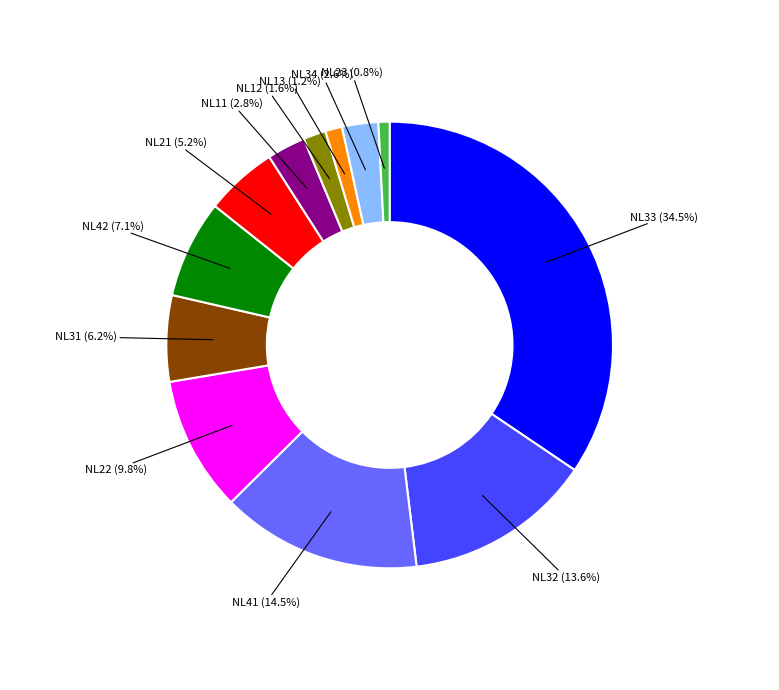

What is the ratio of the value at NL41 to the value at NL11?

5.2